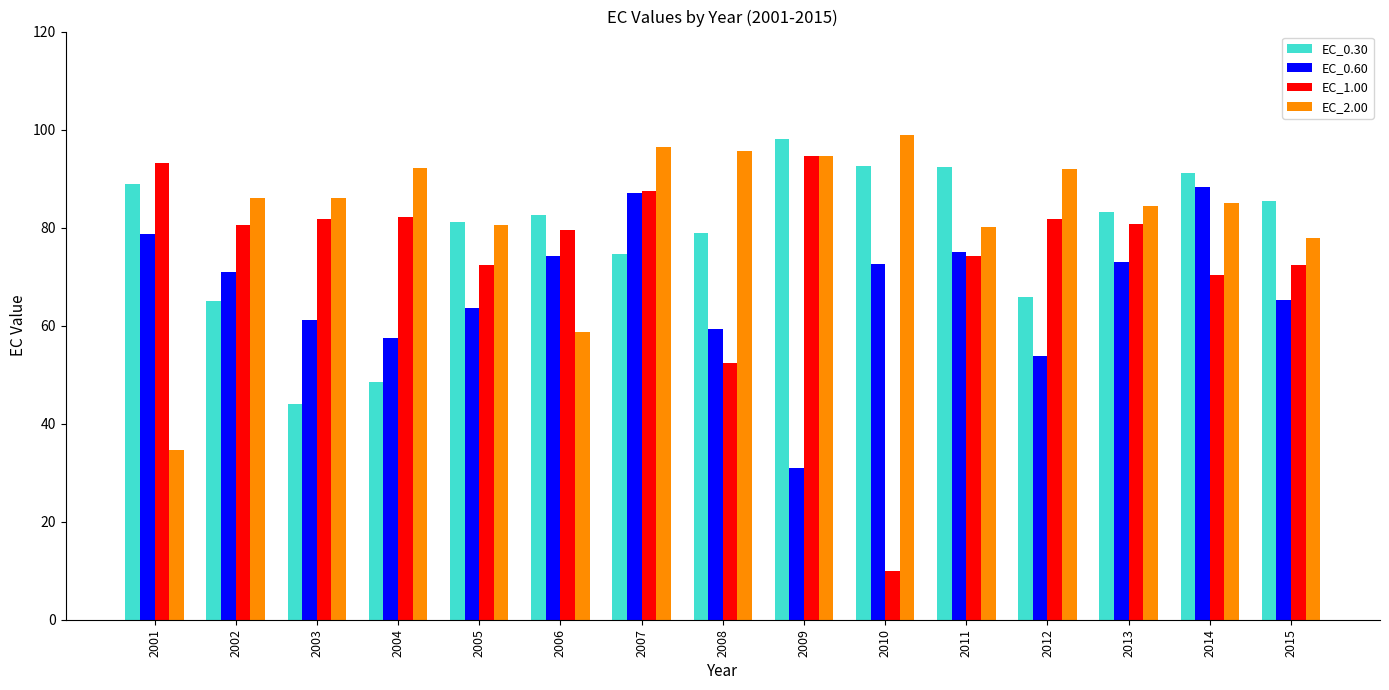

Does the chart contain stacked bars?

No